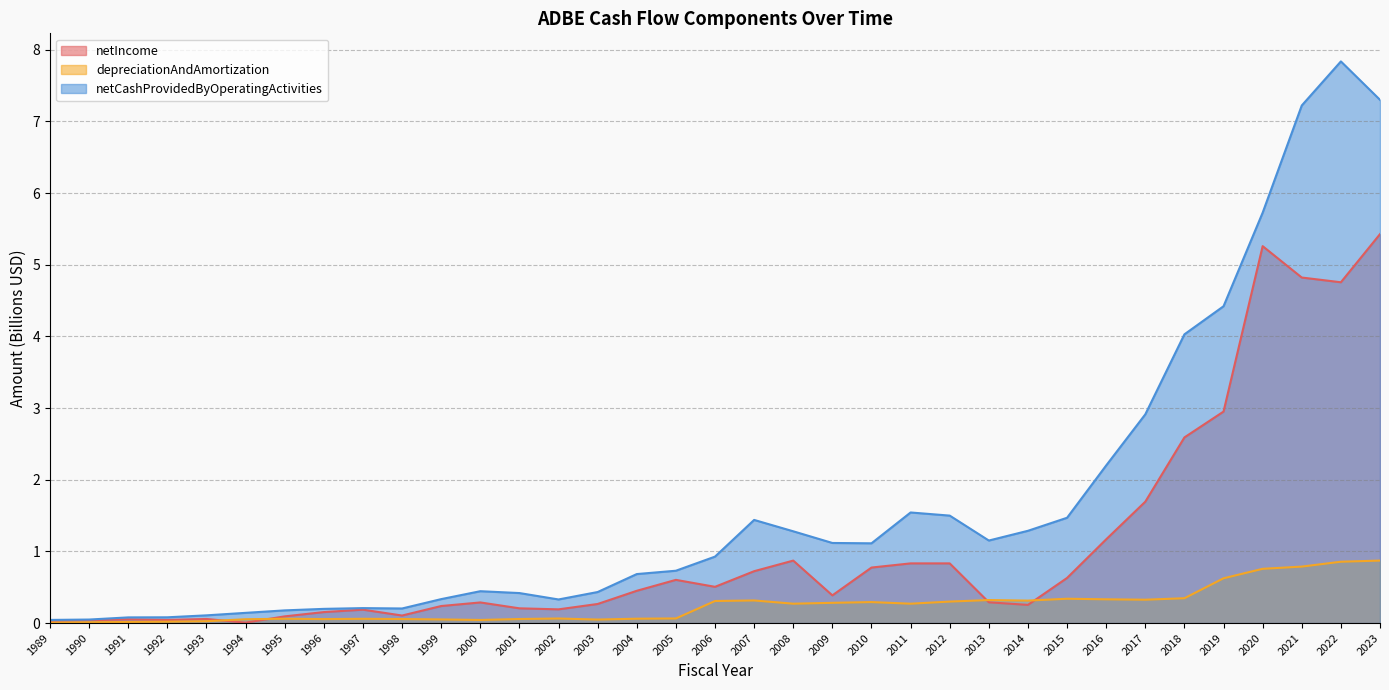

What is the sum of the netCashProvidedByOperatingActivities values at 2010 and 1995?

1.3